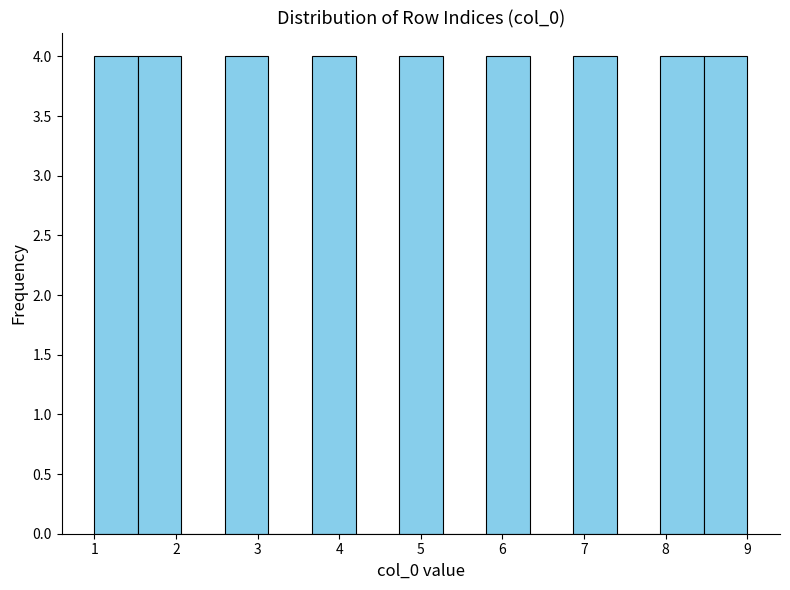

How tall is the bar that spans 1.5 to 2.1 on the x-axis? Neither the bar edges nor the heights are printed on the chart, so give them approximately, as read against the axes.

4